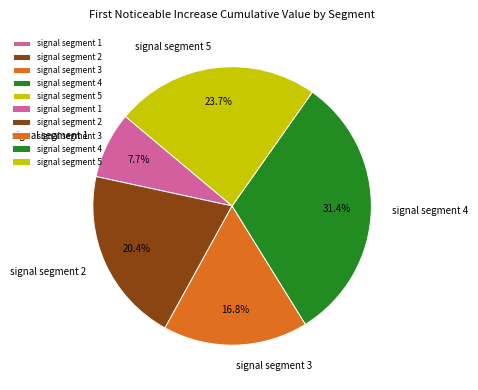

How many segments does this pie chart have?

5